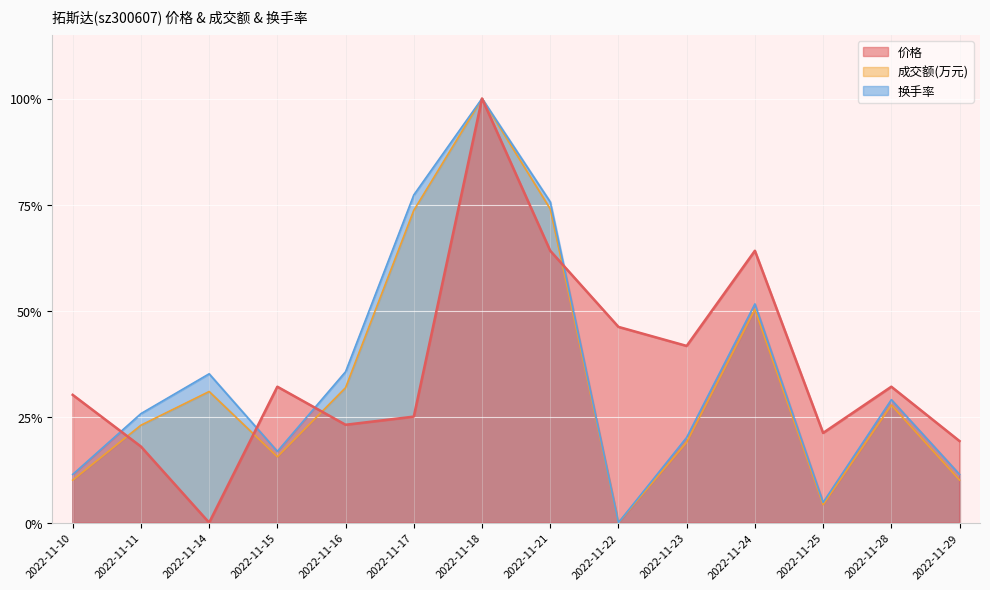

Rank the series by their maximum value, from lowest to highest.

价格, 成交额(万元), 换手率